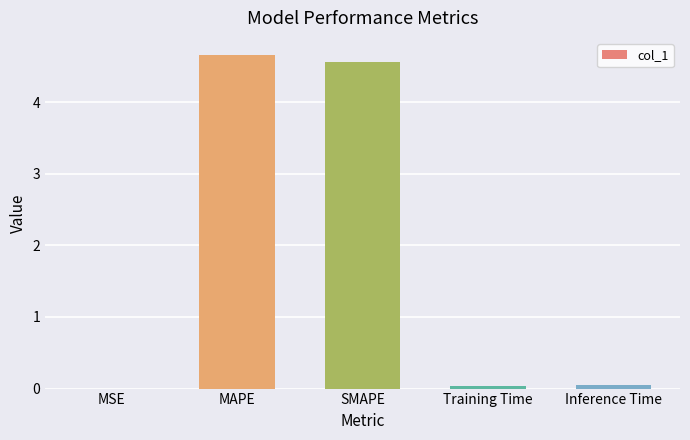

Which category has the highest value across all series?

MAPE